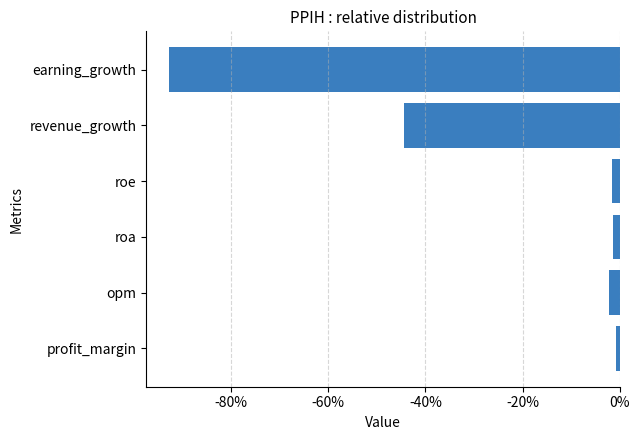

How many data points are less than -1?

5